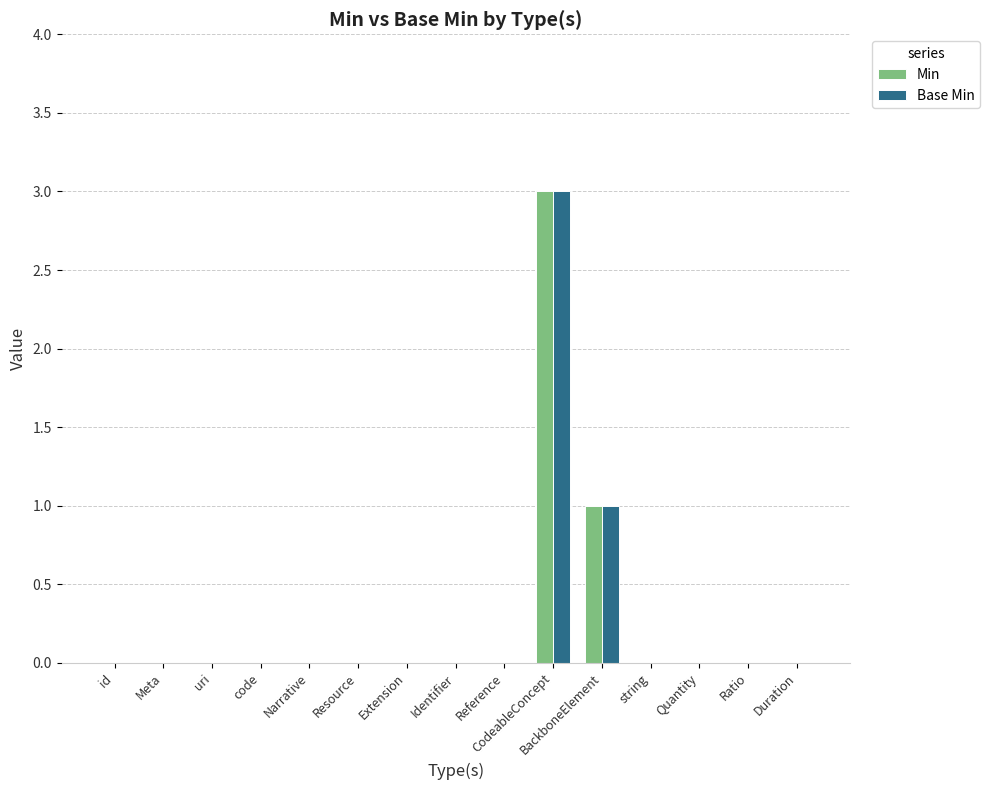

Is it true that Base Min equals 1 at Reference?

False